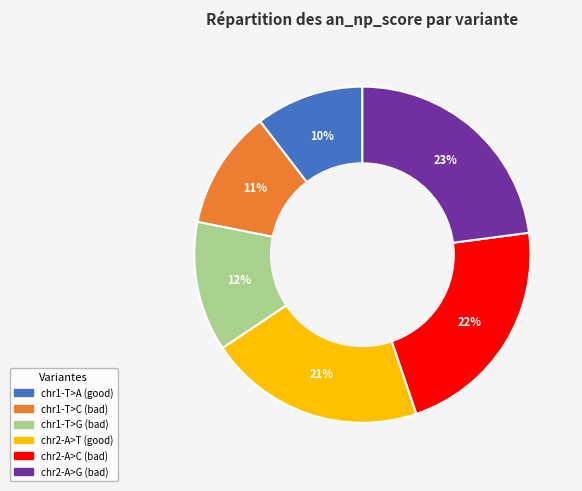

To the nearest percent, what percentage of the pie is chr1-T>C?

11%